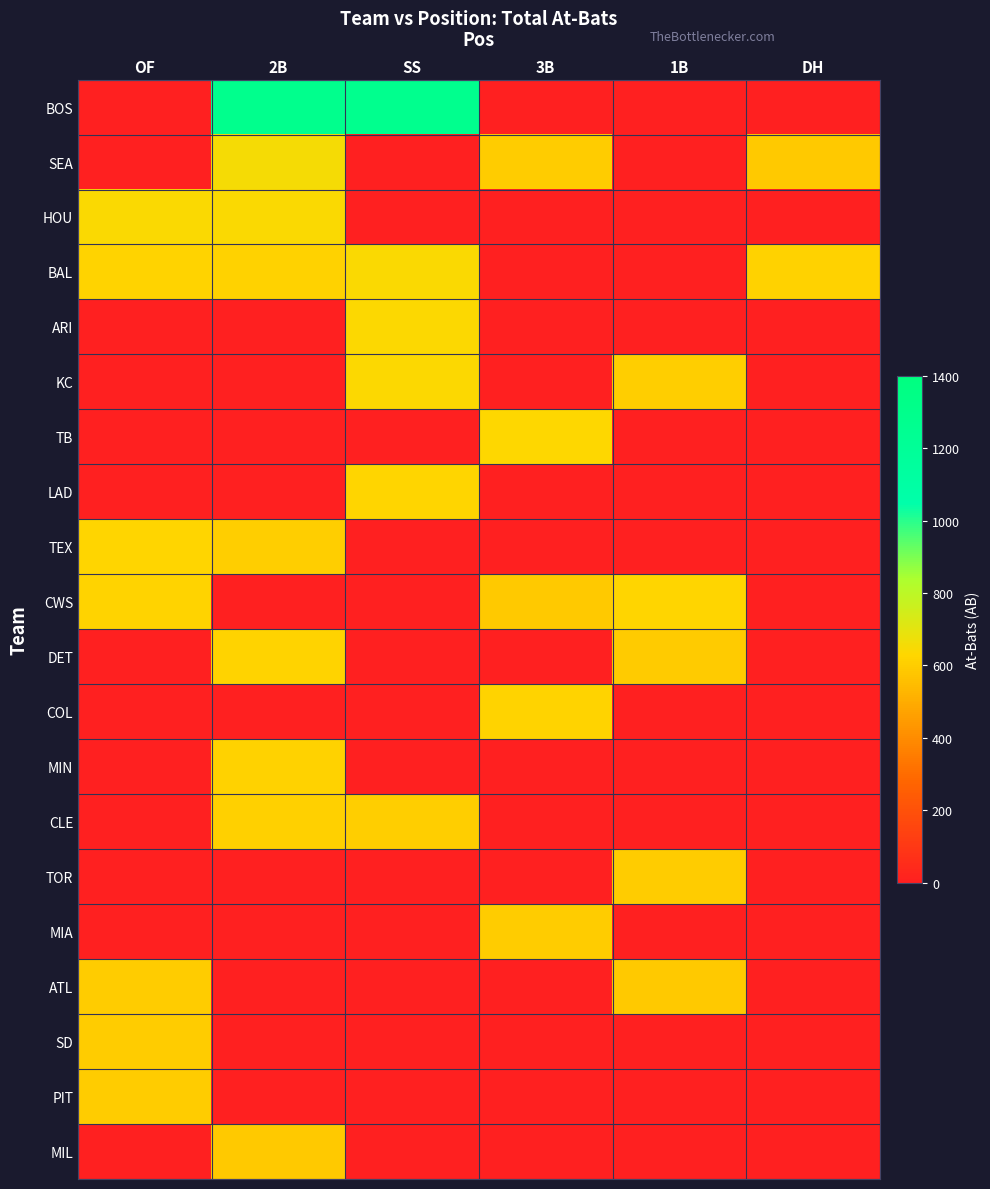

Which has a higher value, 2B or 3B?

2B